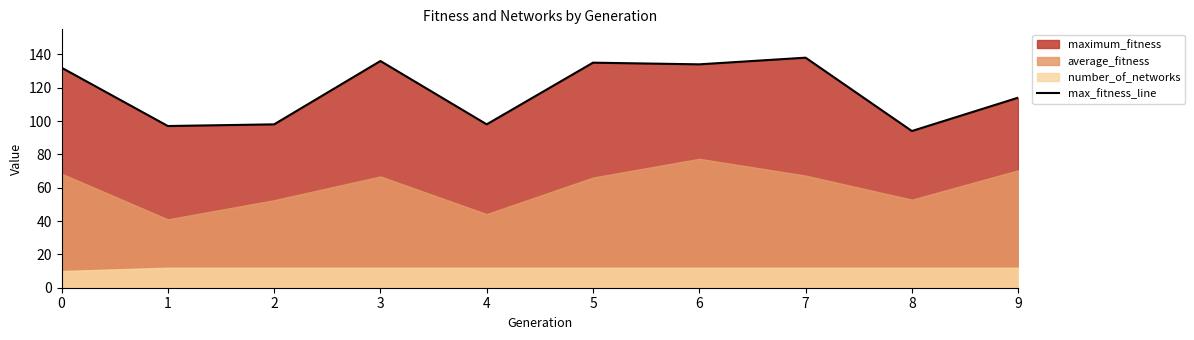

The value of max_fitness_line at 5 is 135. True or false?

True